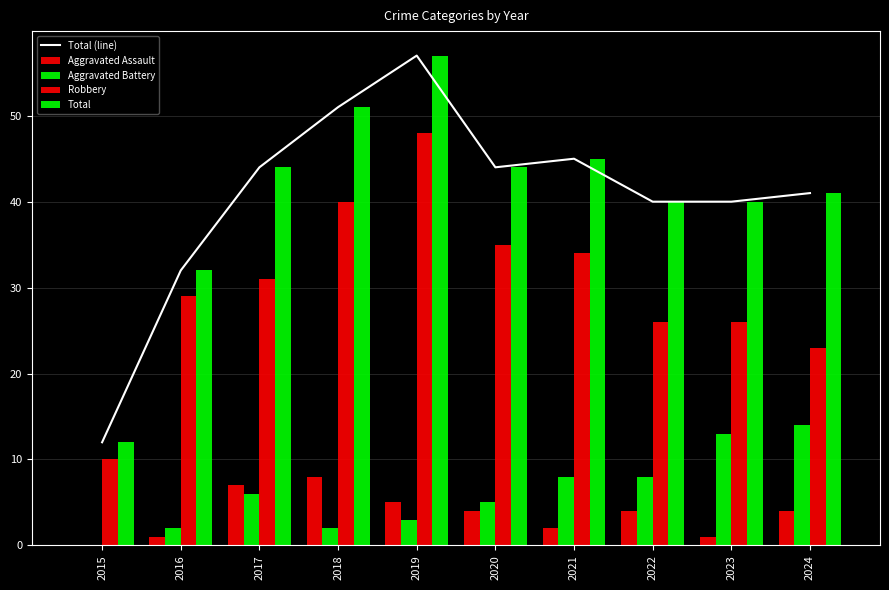

What is the difference between the Aggravated Battery values at 2020 and 2018?

3